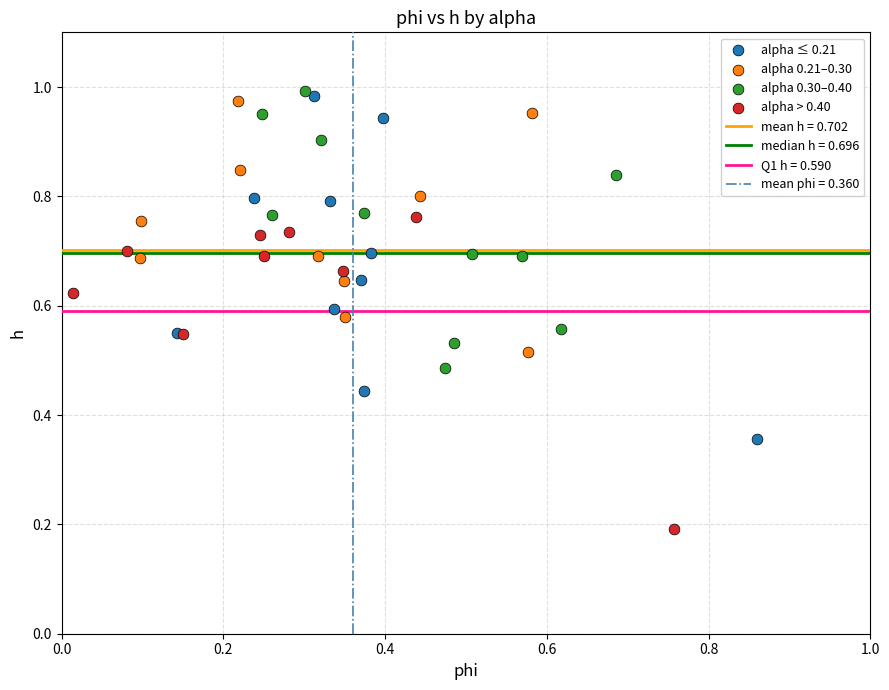

Which series reaches the maximum Y coordinate?

alpha 0.30–0.40